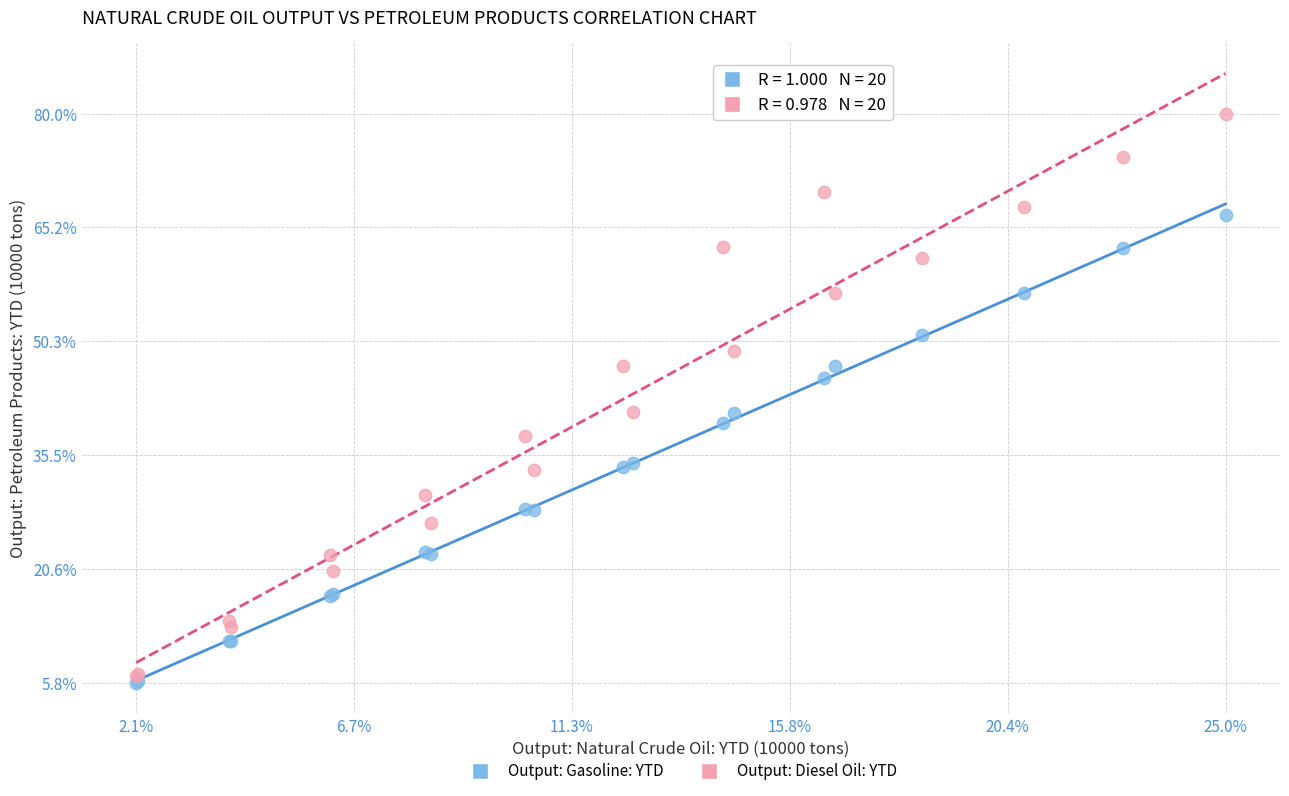

Which series contains the lowest Y value?

Output: Gasoline: YTD